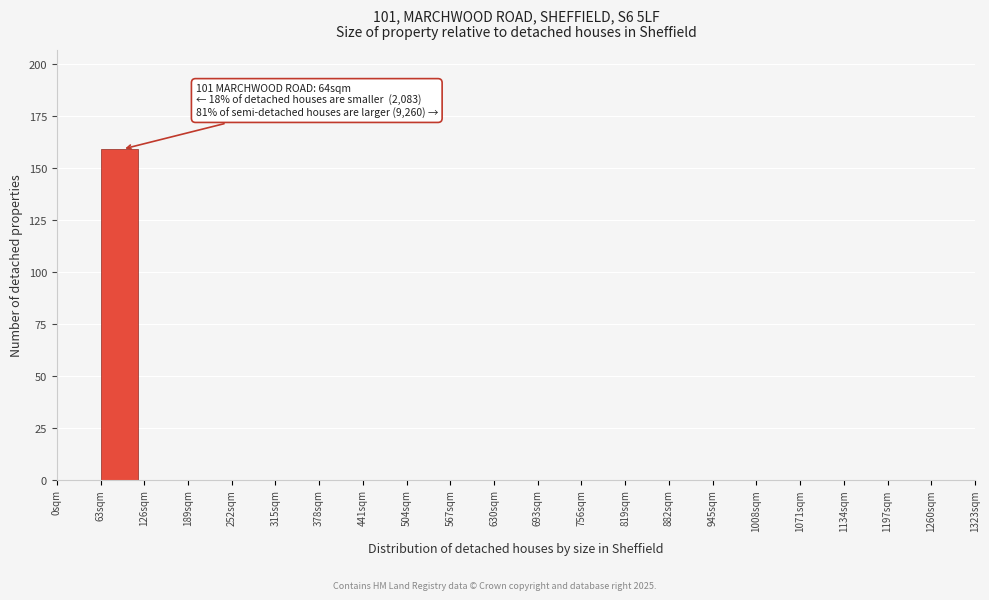

Over which range of the x-axis is the bar tallest?

63 to 126